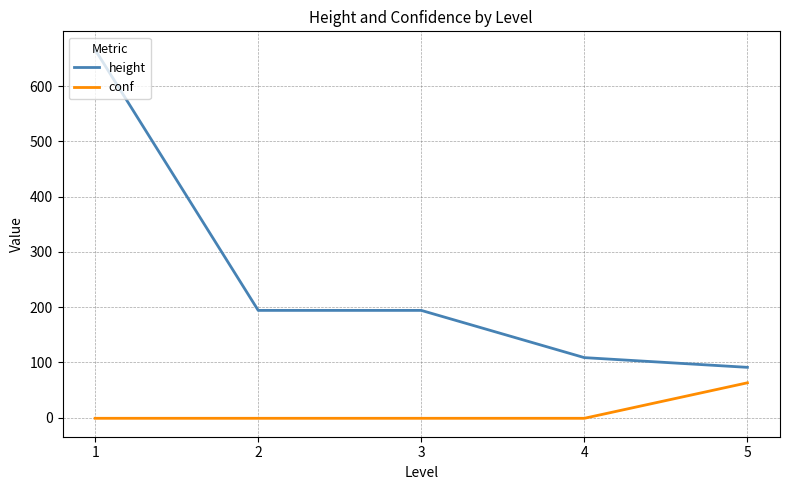

What is the difference between the highest and lowest values at 1?

667.0